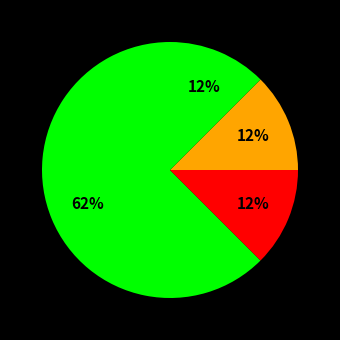

Count the number of slices in the pie.

4